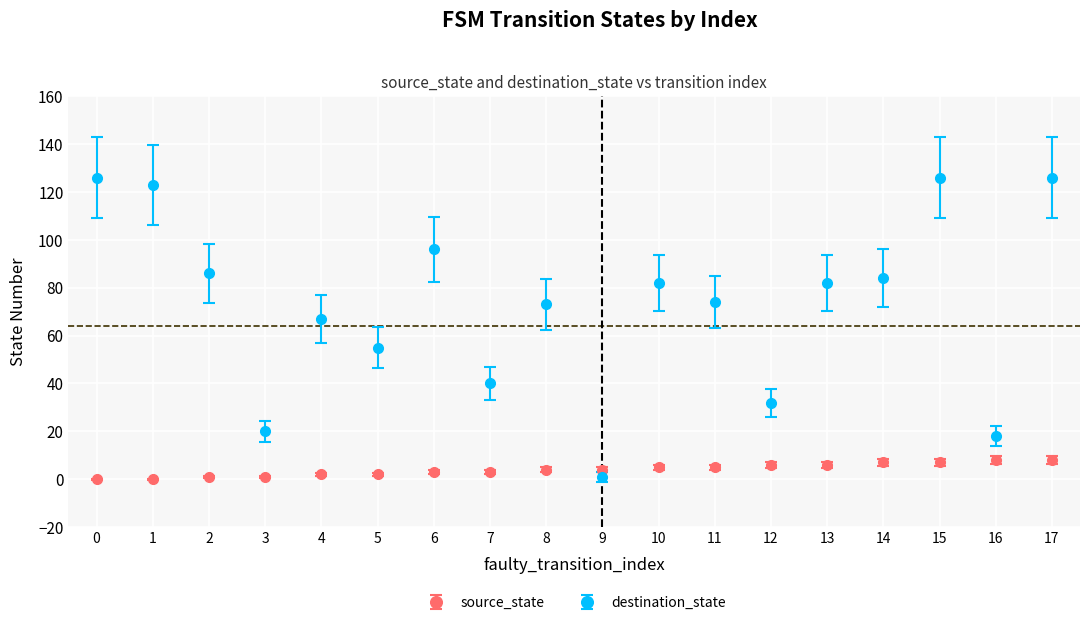

Is the value of destination_state at 12 greater than the value of source_state at 17?

Yes